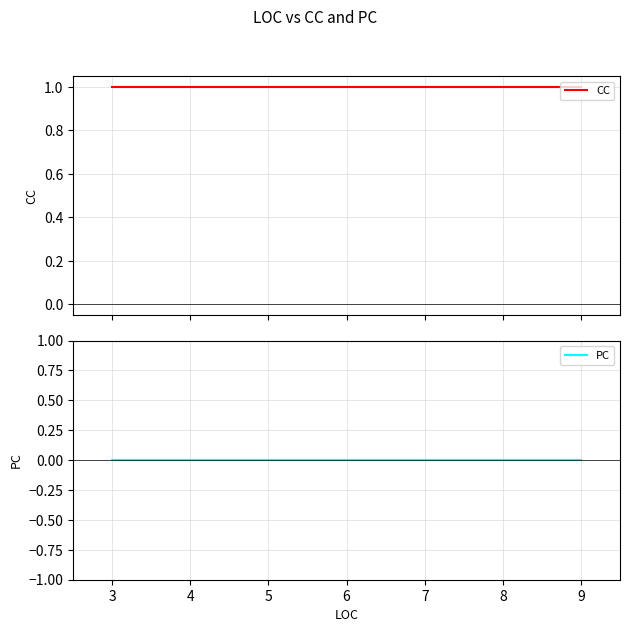

How many lines are shown in the chart?

2